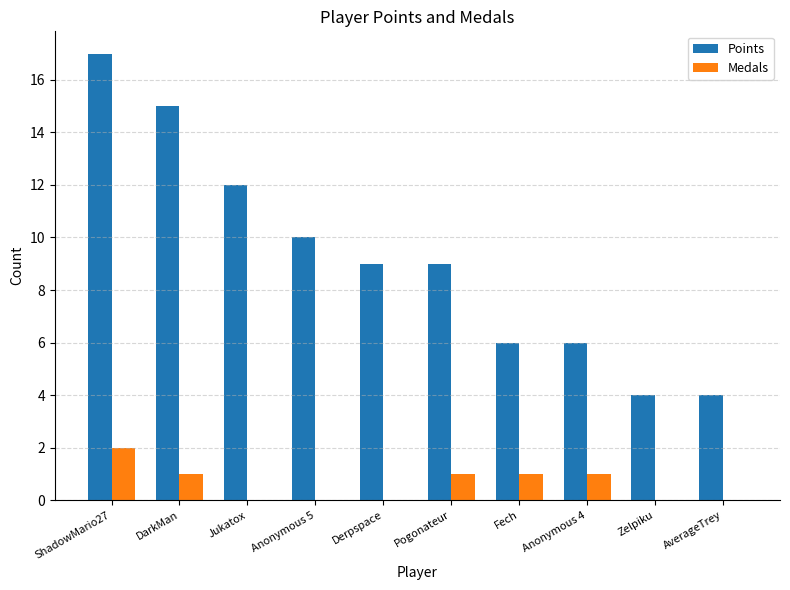

At which category does the chart reach its peak across all series?

ShadowMario27